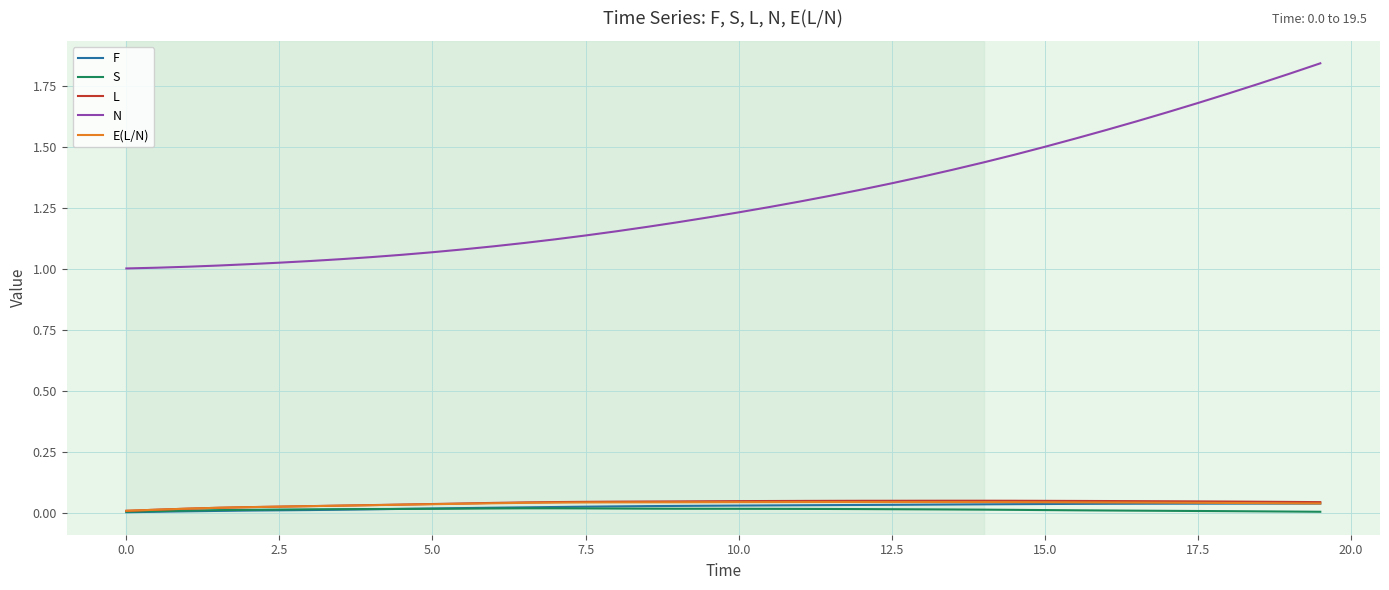

True or false: L and N cross at least once.

False